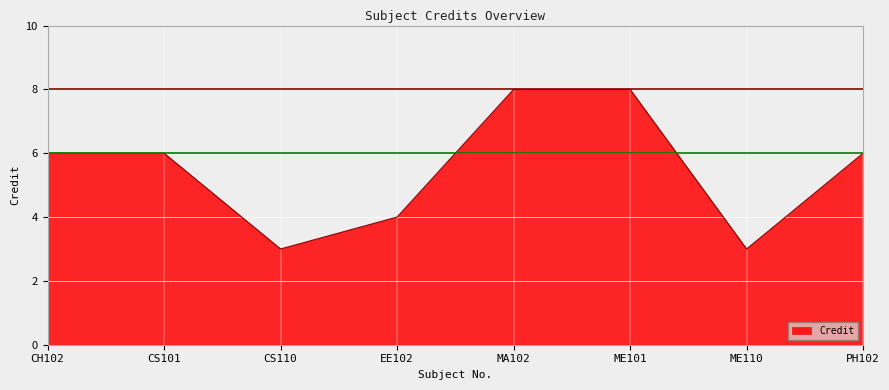

The chart shows a value of 2 at CH102. True or false?

False